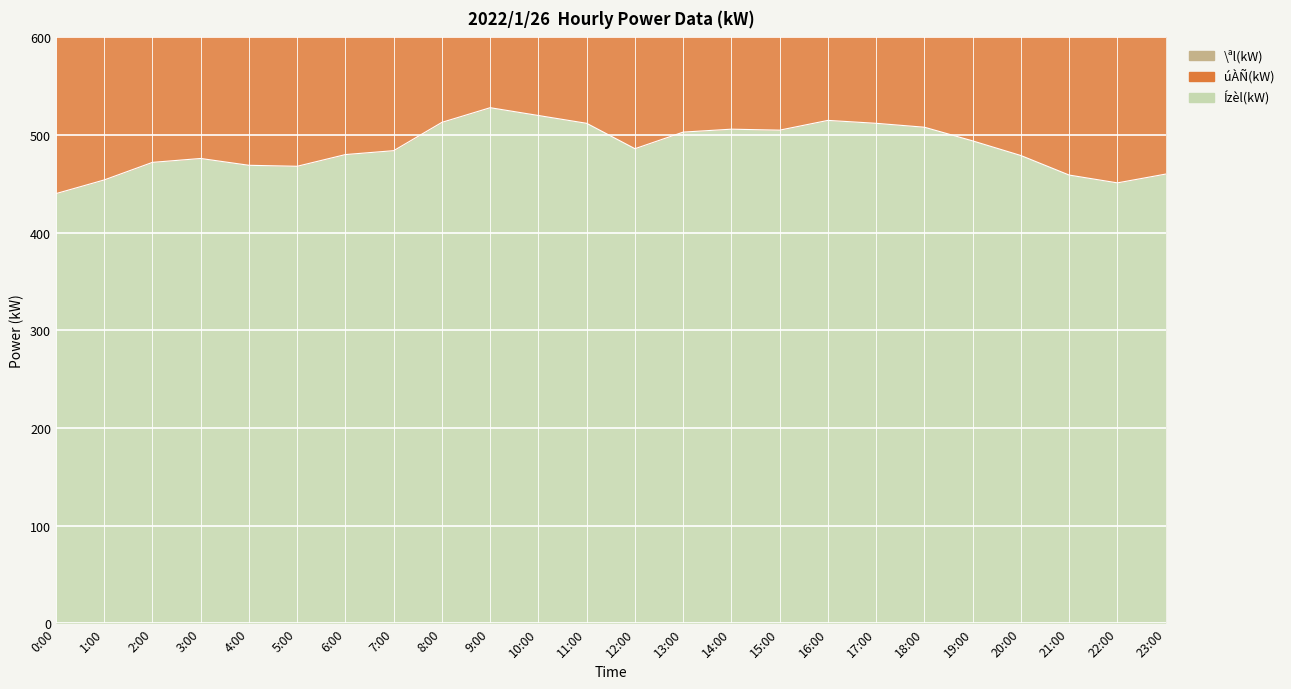

Reading left to right, list all the values displayed in this chart.

Ízèl(kW): 0:00=440	1:00=454	2:00=472	3:00=476	4:00=469	5:00=468	6:00=480	7:00=484	8:00=513	9:00=528	10:00=520	11:00=512	12:00=486	13:00=503	14:00=506	15:00=505	16:00=515	17:00=512	18:00=508	19:00=494	20:00=479	21:00=459	22:00=451	23:00=460
\ªl(kW): 0:00=1230	1:00=1266	2:00=1320	3:00=1333	4:00=1316	5:00=1298	6:00=1330	7:00=1342	8:00=1417	9:00=1456	10:00=1434	11:00=1416	12:00=1343	13:00=1392	14:00=1393	15:00=1386	16:00=1411	17:00=1413	18:00=1397	19:00=1352	20:00=1306	21:00=1252	22:00=1227	23:00=1245